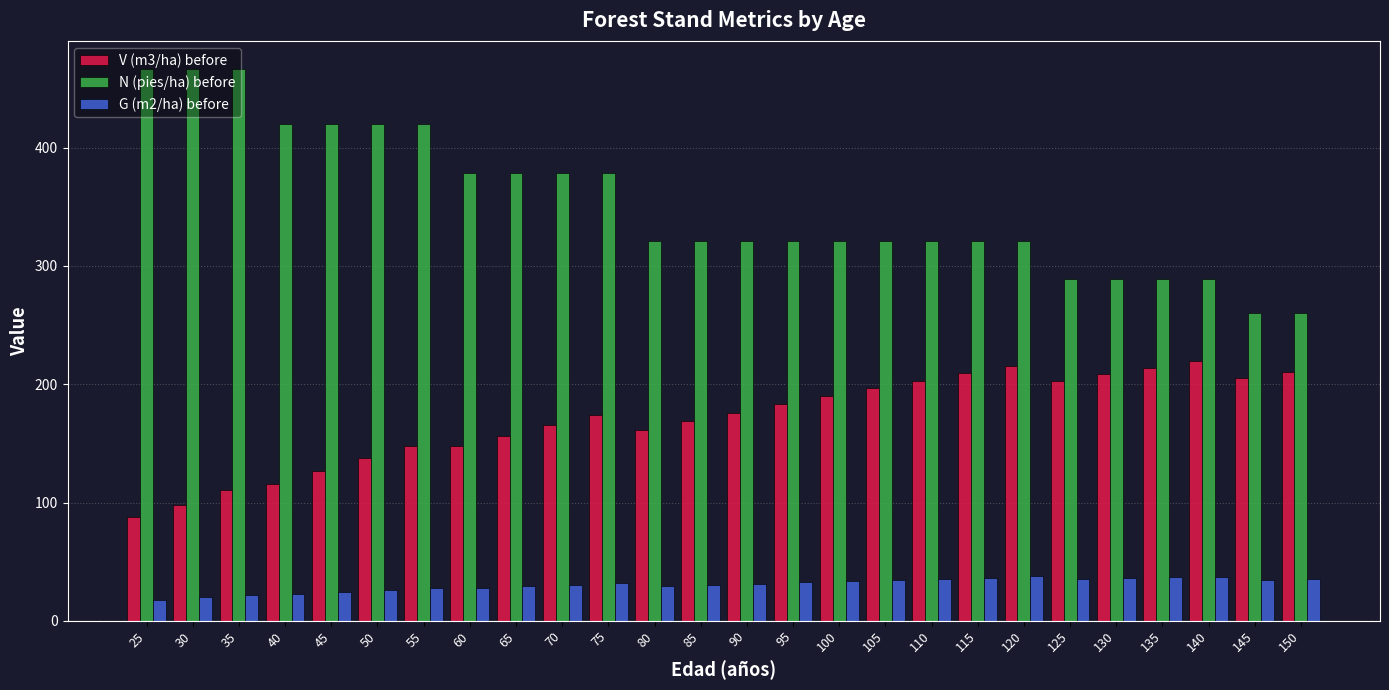

Which series has the widest spread of values?

N (pies/ha) before